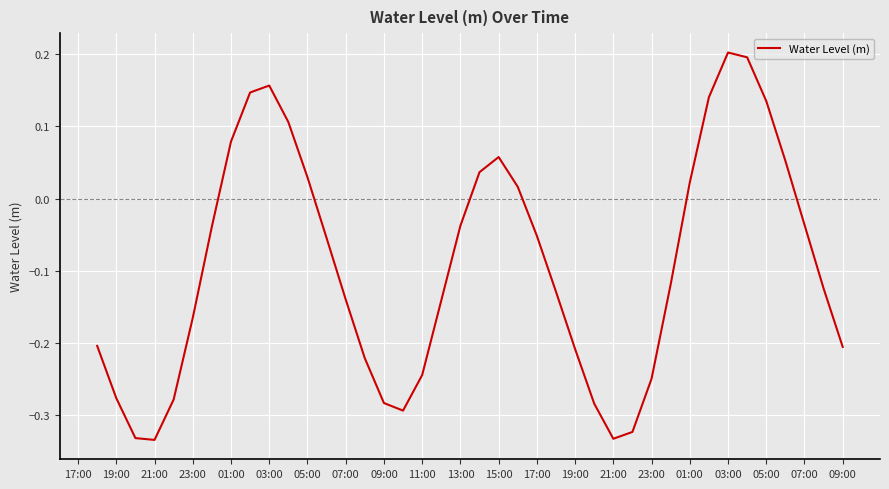

What is the difference between the maximum and minimum values?

0.5